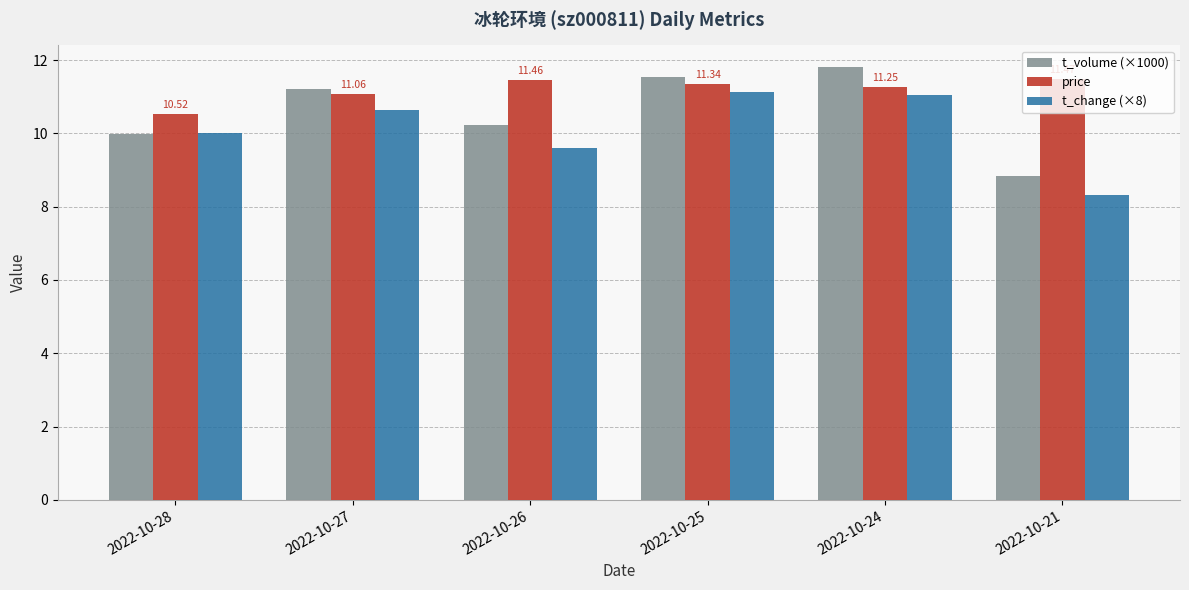

Which series has the largest total across all categories?

price